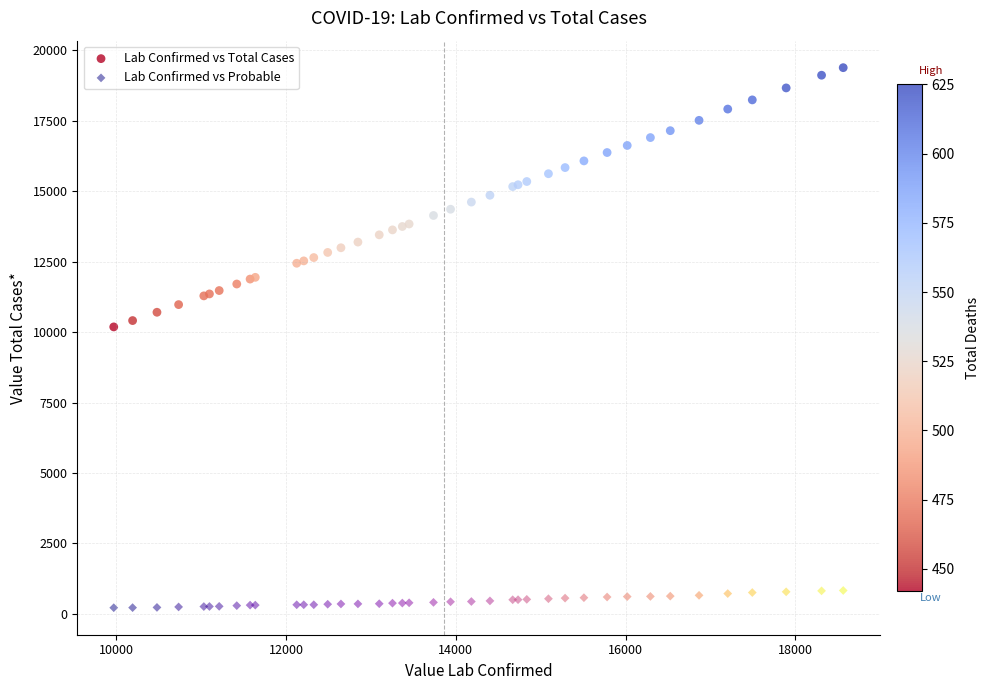

Which series has the largest Y range (max minus min)?

Lab Confirmed vs Total Cases